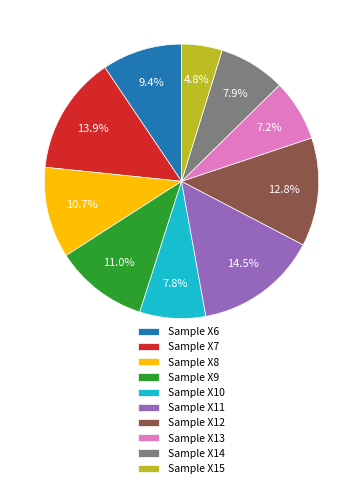

True or false: Sample X15 accounts for 5% of the total.

True